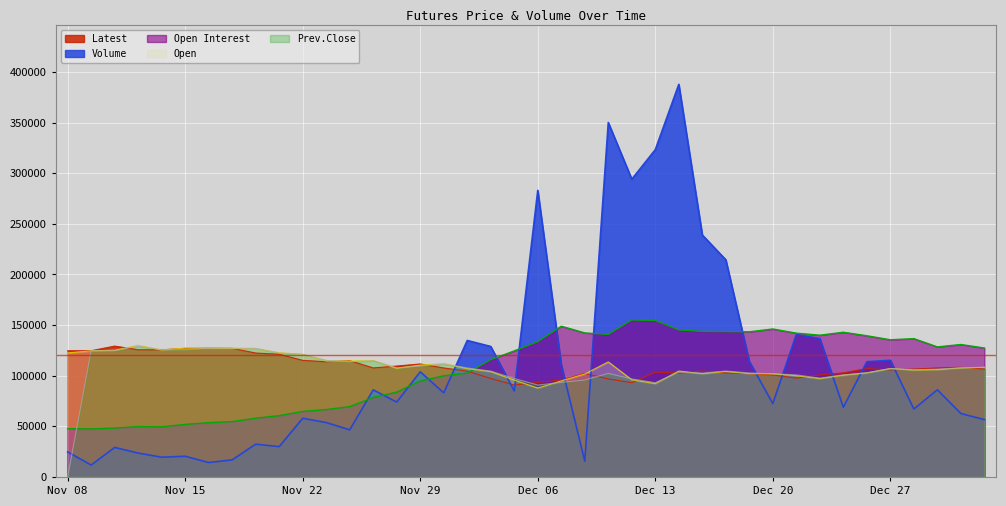

Is the value of Prev.Close at Dec 26 greater than the value of Latest at Nov 20?

No